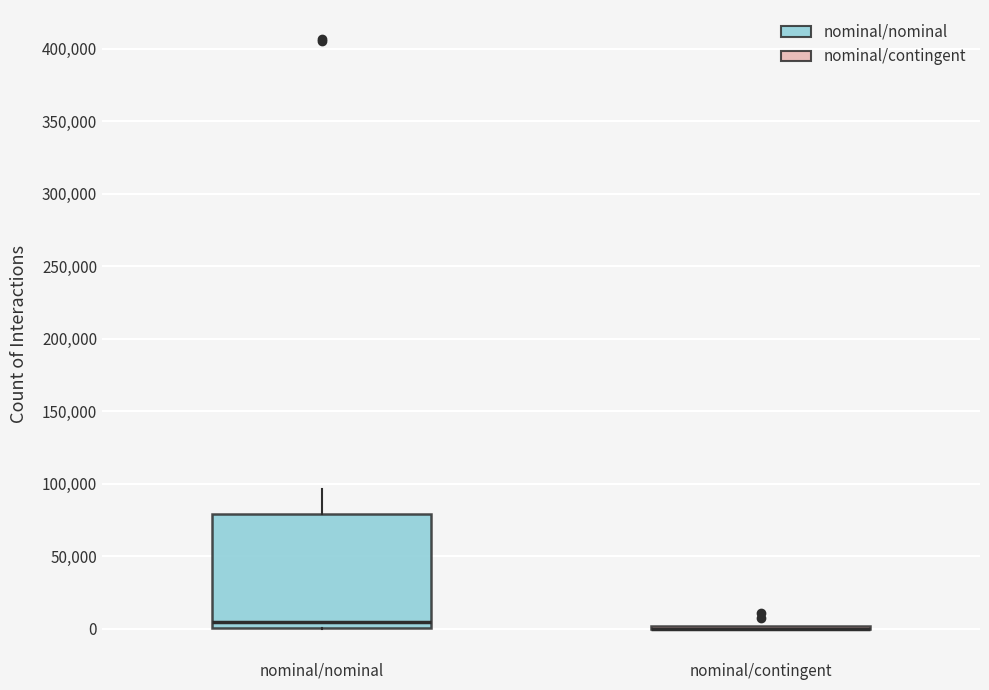

Comparing the boxes themselves (not the whiskers), which one is the tallest?

nominal/nominal